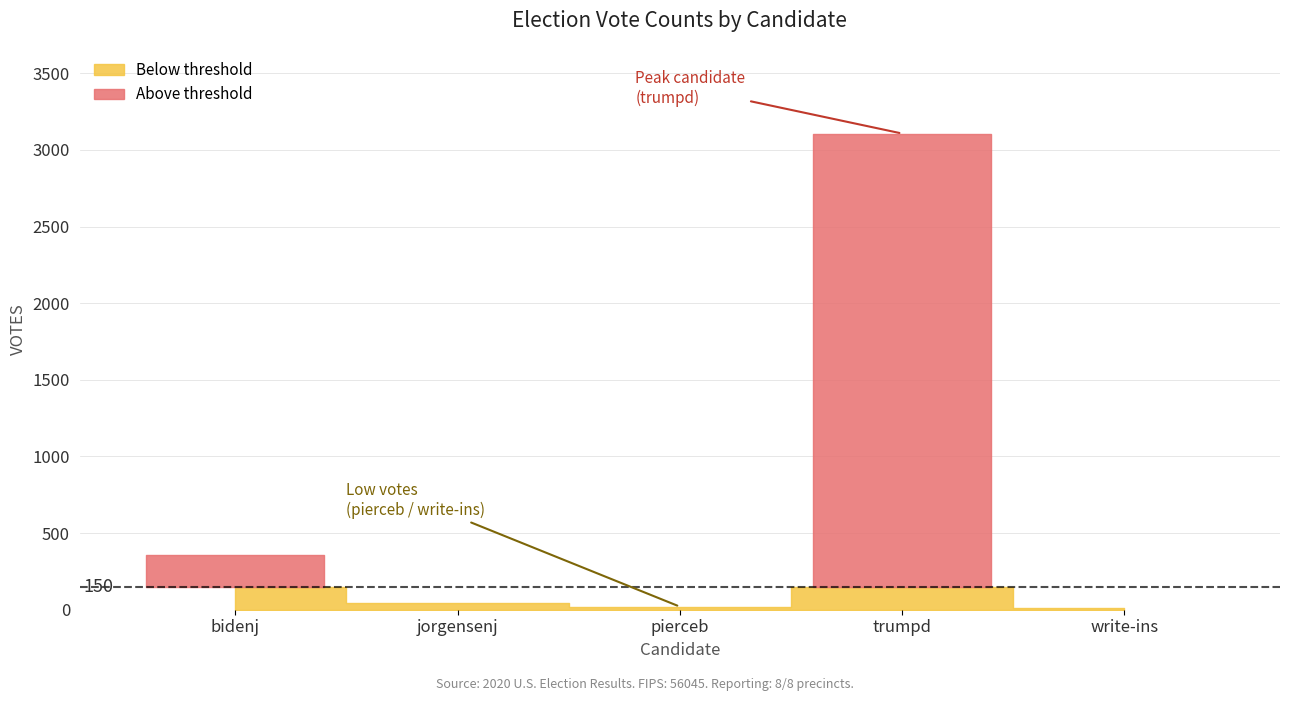

Does the chart display data point markers on the line(s)?

No